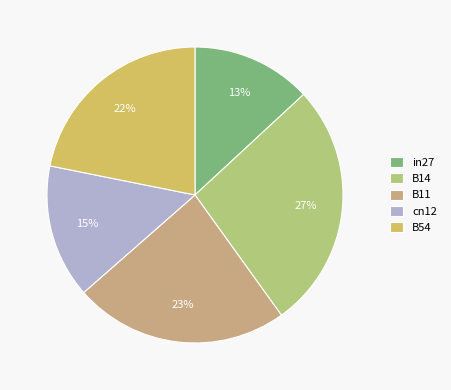

Combined, do B11 and cn12 account for over 50%?

No